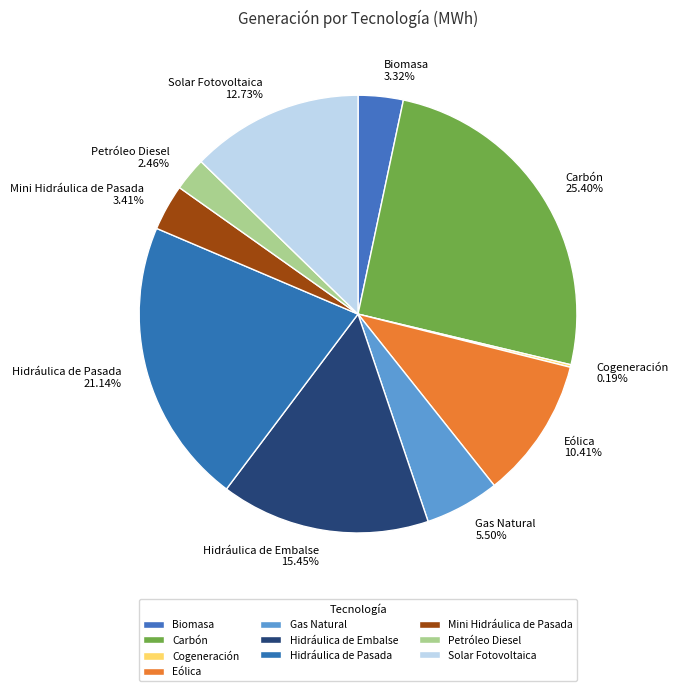

Does Hidráulica de Pasada account for over 50% of the chart?

No